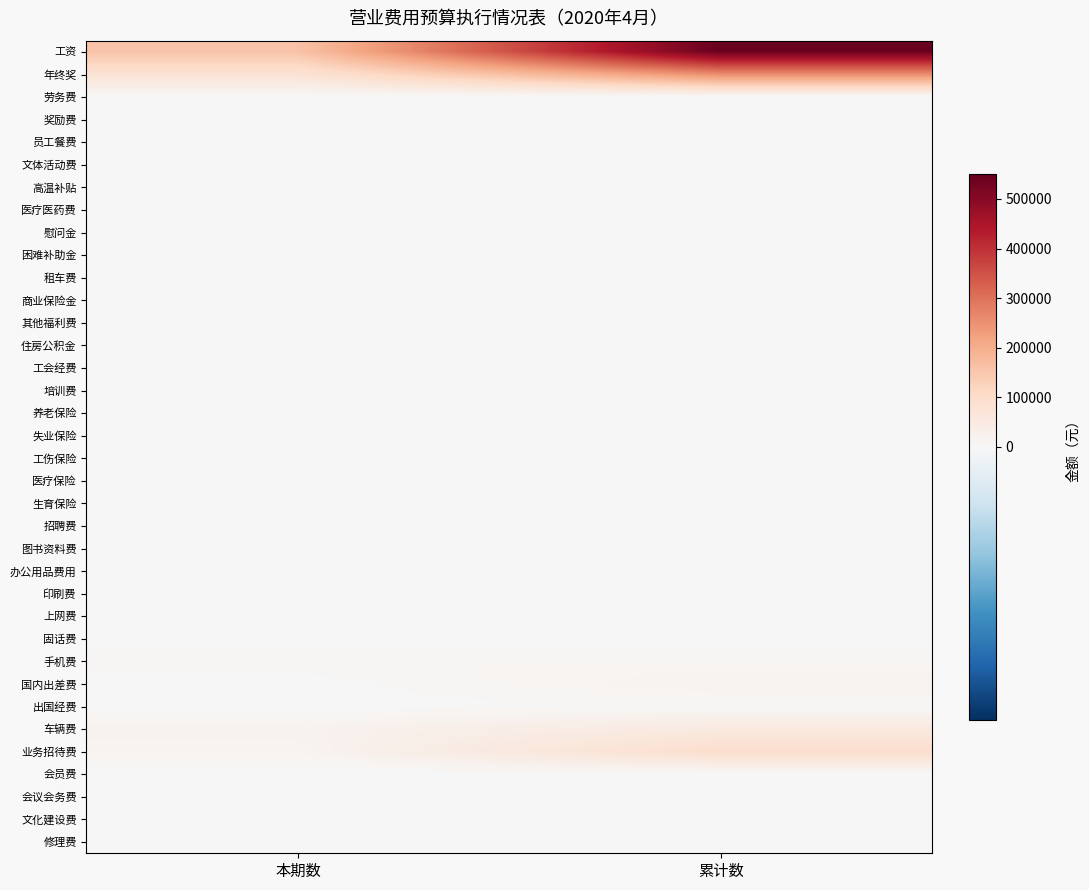

Reading left to right, transcribe all the data shown in this chart.

工资: 本期数=157891.9	累计数=543968.8
年终奖: 本期数=78929.1	累计数=259940.8
劳务费: 本期数=0.0	累计数=0.0
奖励费: 本期数=0.0	累计数=0.0
员工餐费: 本期数=0.0	累计数=0.0
文体活动费: 本期数=0.0	累计数=1200.0
高温补贴: 本期数=0.0	累计数=0.0
医疗医药费: 本期数=0.0	累计数=0.0
慰问金: 本期数=0.0	累计数=0.0
困难补助金: 本期数=0.0	累计数=0.0
租车费: 本期数=0.0	累计数=0.0
商业保险金: 本期数=0.0	累计数=0.0
其他福利费: 本期数=0.0	累计数=0.0
住房公积金: 本期数=0.0	累计数=0.0
工会经费: 本期数=0.0	累计数=0.0
培训费: 本期数=0.0	累计数=0.0
养老保险: 本期数=0.0	累计数=0.0
失业保险: 本期数=0.0	累计数=0.0
工伤保险: 本期数=0.0	累计数=0.0
医疗保险: 本期数=0.0	累计数=0.0
生育保险: 本期数=0.0	累计数=0.0
招聘费: 本期数=0.0	累计数=0.0
图书资料费: 本期数=0.0	累计数=0.0
办公用品费用: 本期数=10.5	累计数=263.6
印刷费: 本期数=0.0	累计数=0.0
上网费: 本期数=0.0	累计数=0.0
固话费: 本期数=0.0	累计数=0.0
手机费: 本期数=8451.5	累计数=9656.5
国内出差费: 本期数=1171.0	累计数=17865.5
出国经费: 本期数=0.0	累计数=6168.0
车辆费: 本期数=20042.2	累计数=50282.0
业务招待费: 本期数=14231.0	累计数=94951.0
会员费: 本期数=0.0	累计数=0.0
会议会务费: 本期数=0.0	累计数=0.0
文化建设费: 本期数=0.0	累计数=0.0
修理费: 本期数=0.0	累计数=0.0